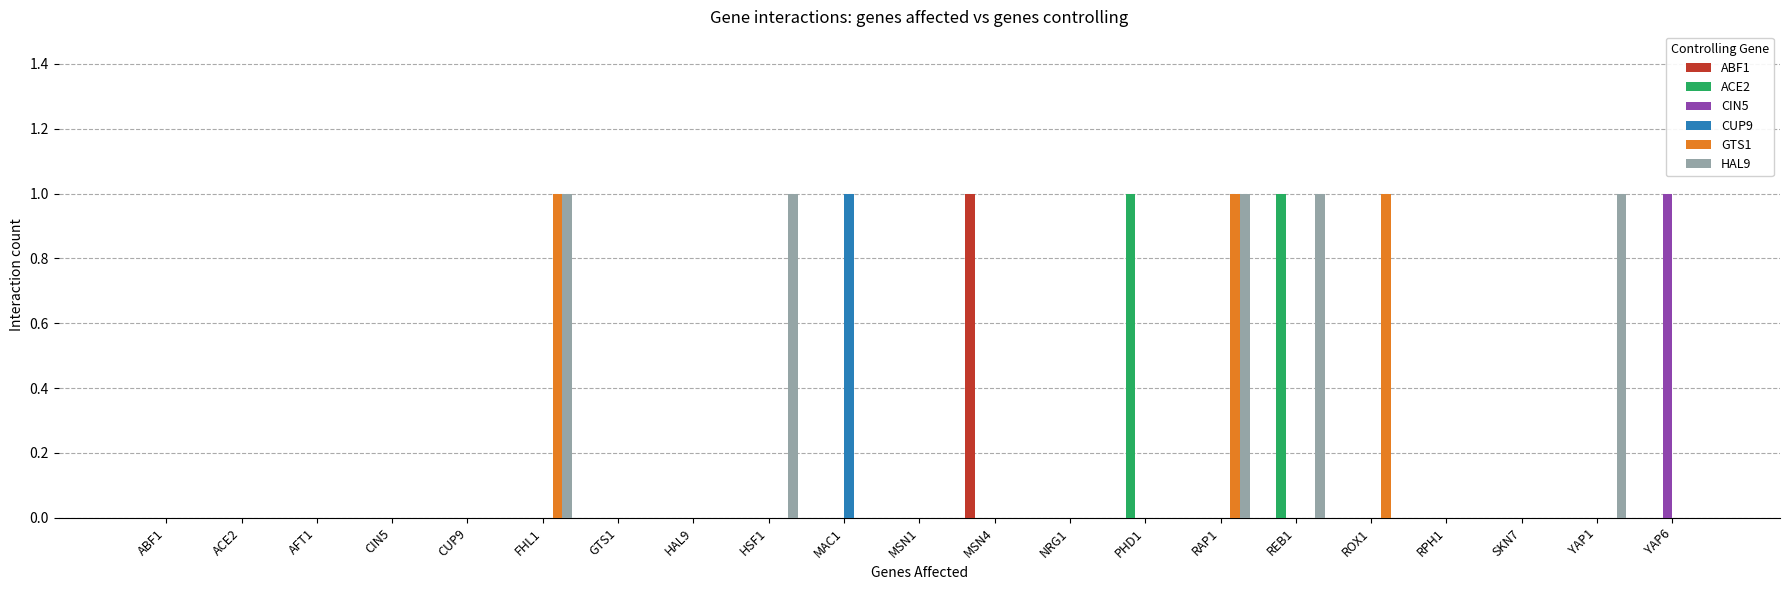

Which series has the largest total across all categories?

HAL9